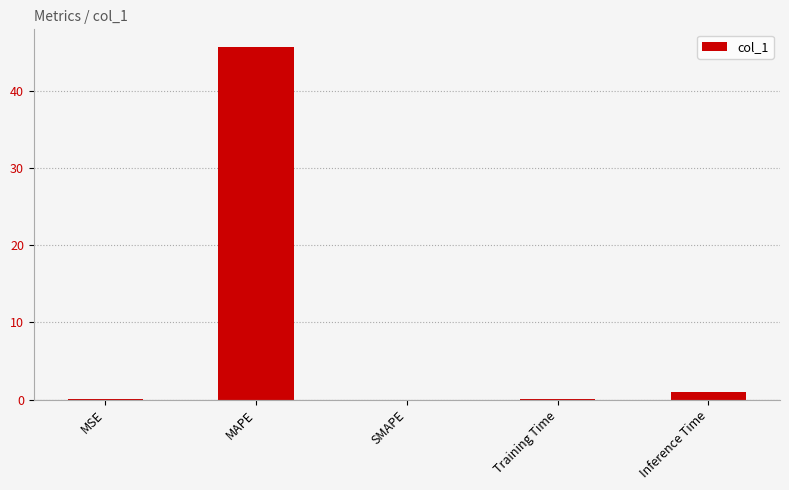

What is the sum of the values at SMAPE and Inference Time?

1.0